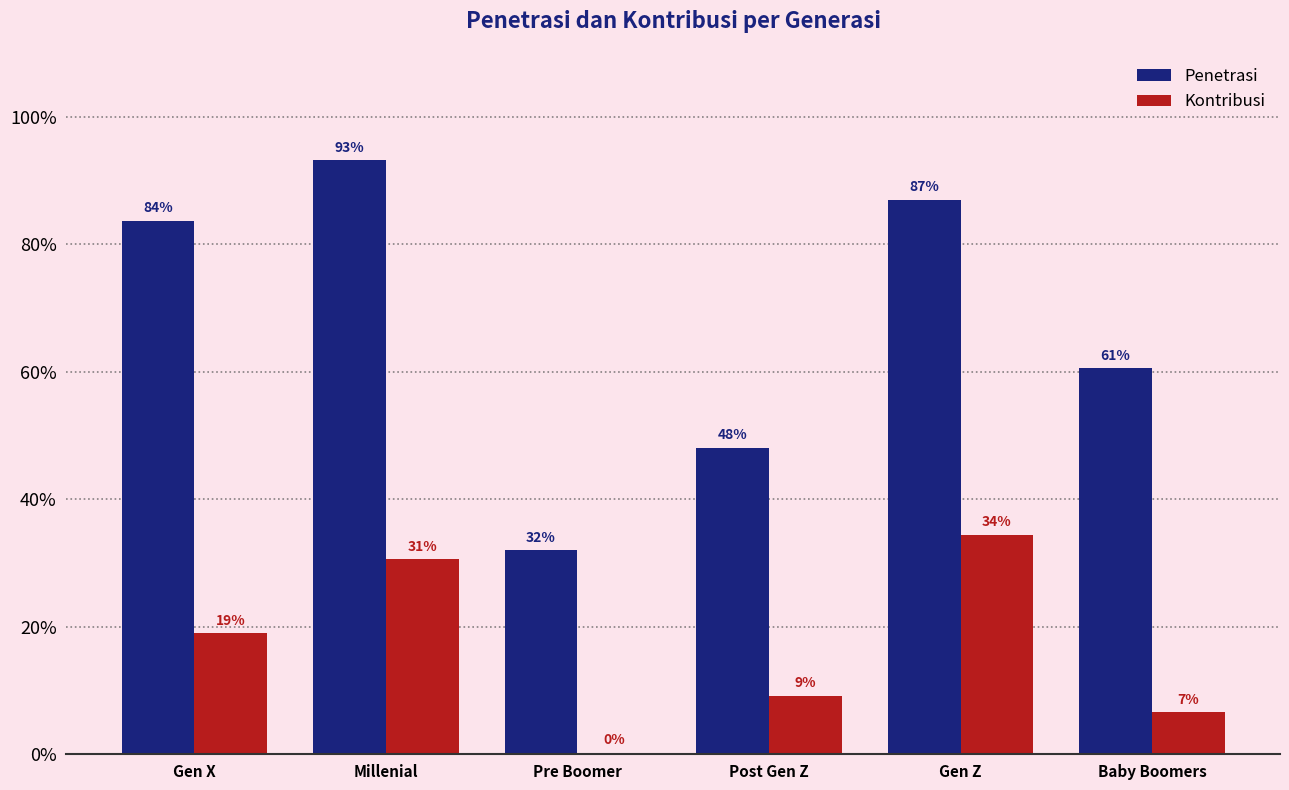

The Penetrasi series shows 0.9 at Gen Z. True or false?

True